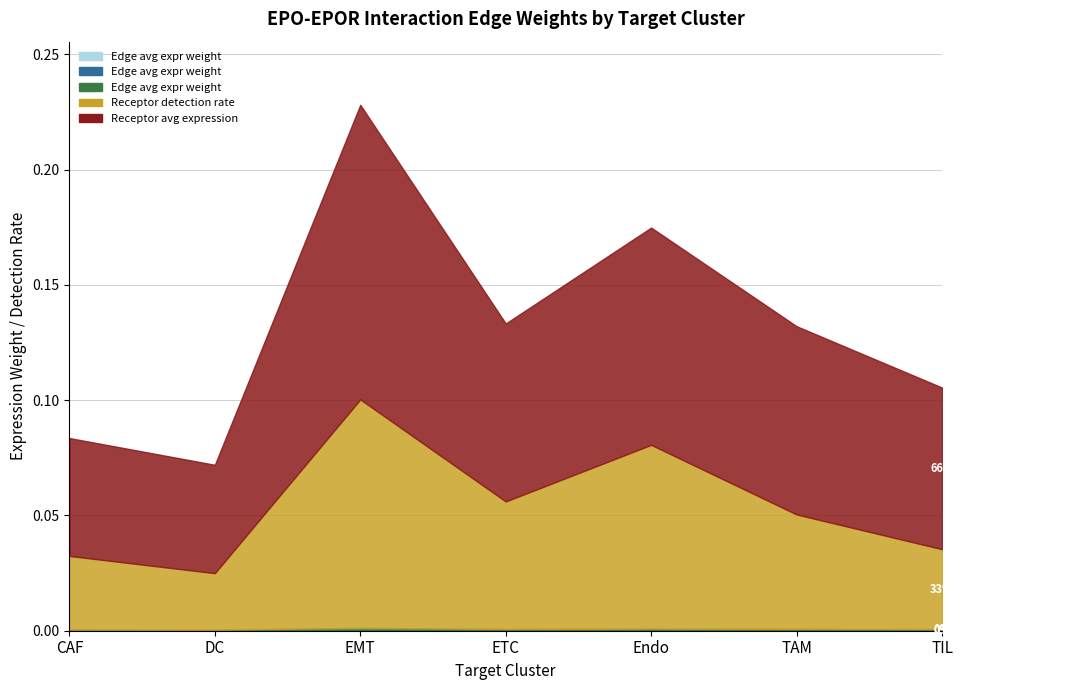

Is it true that Edge avg expr weight (CAF sending) equals 0.0 at EMT?

True